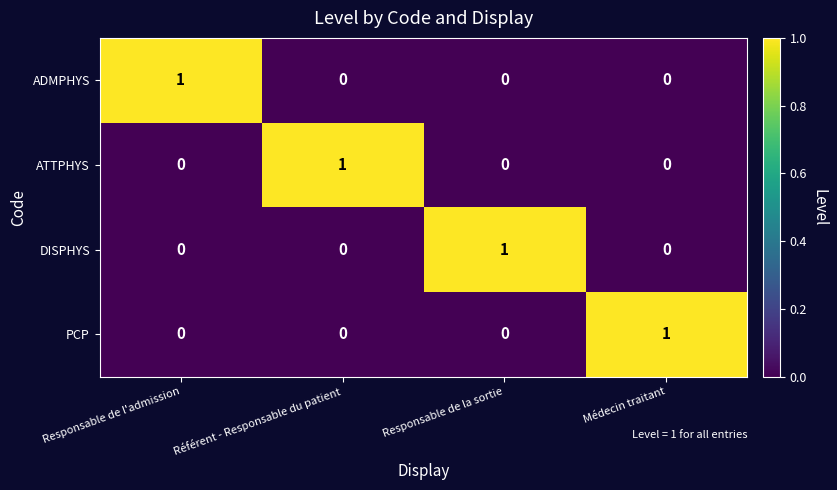

Is it true that ATTPHYS equals 0 at Responsable de l'admission?

True